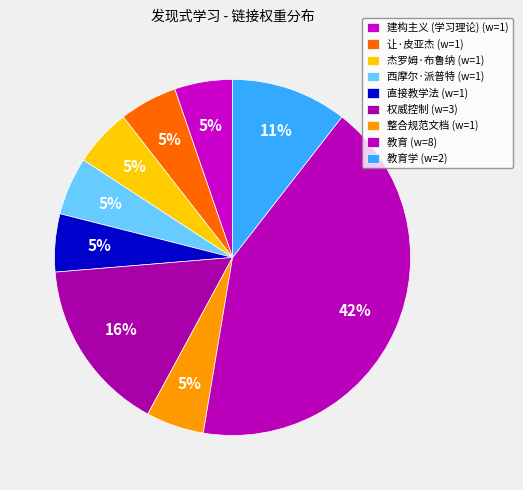

Which category has the biggest portion of the pie?

教育